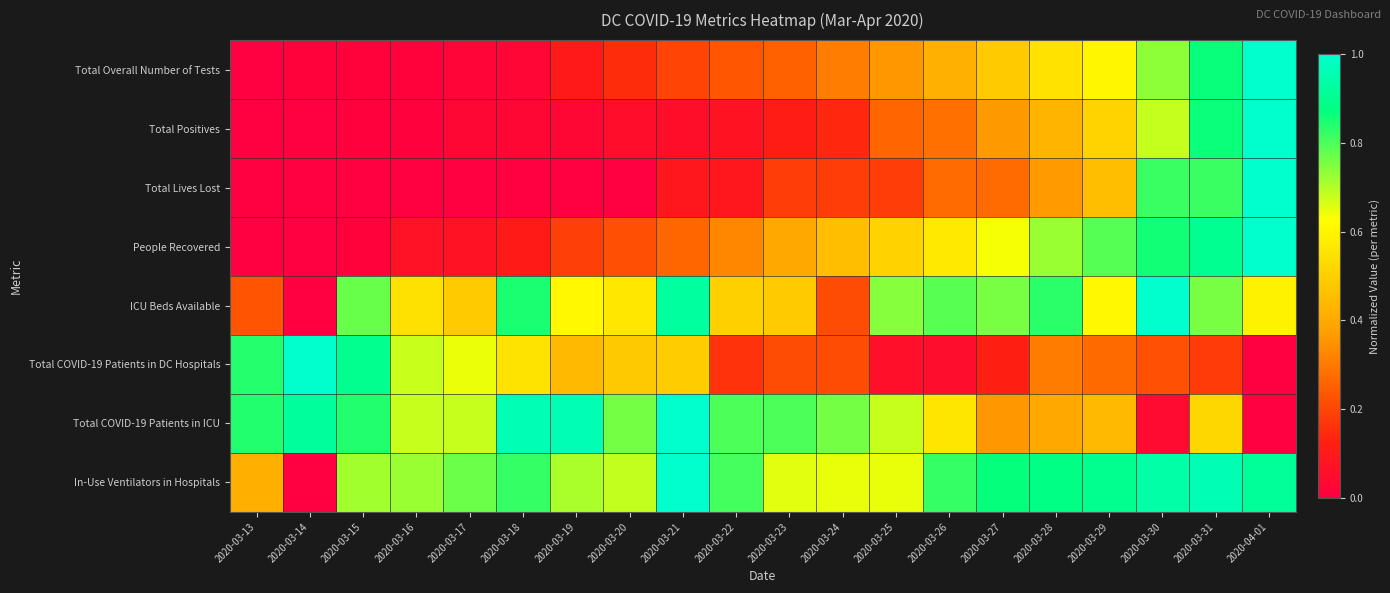

Between 2020-03-27 and 2020-04-01, which is larger?

2020-04-01